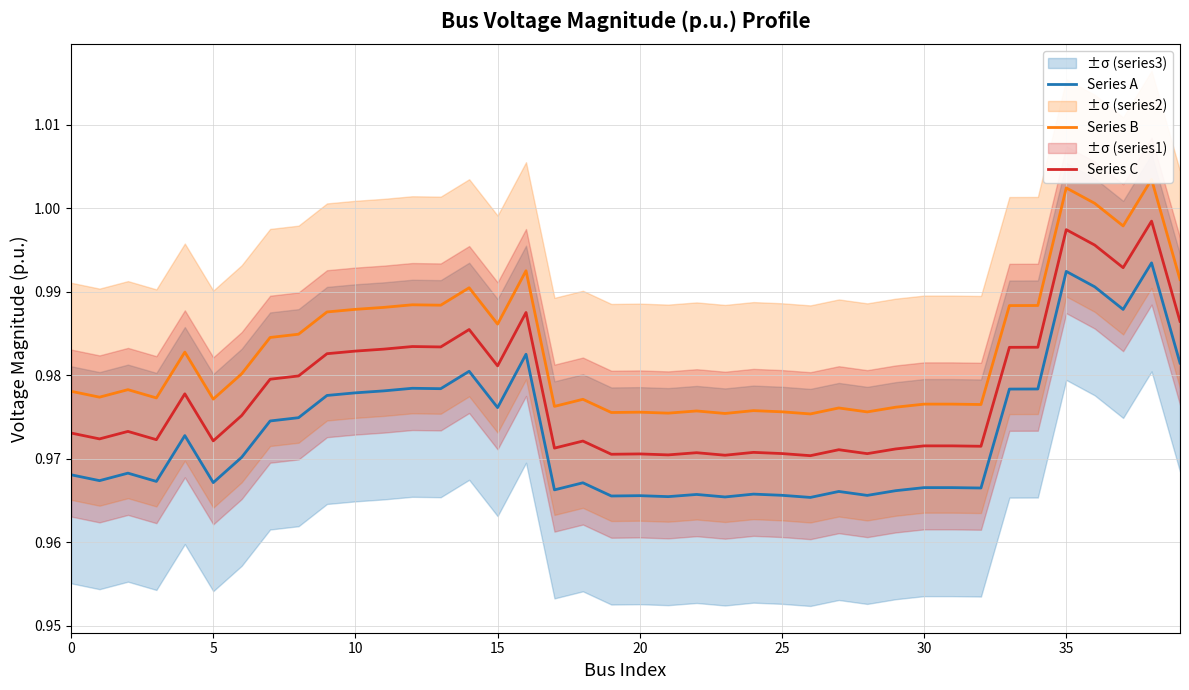

What is the average value of the Series A series?

1.0